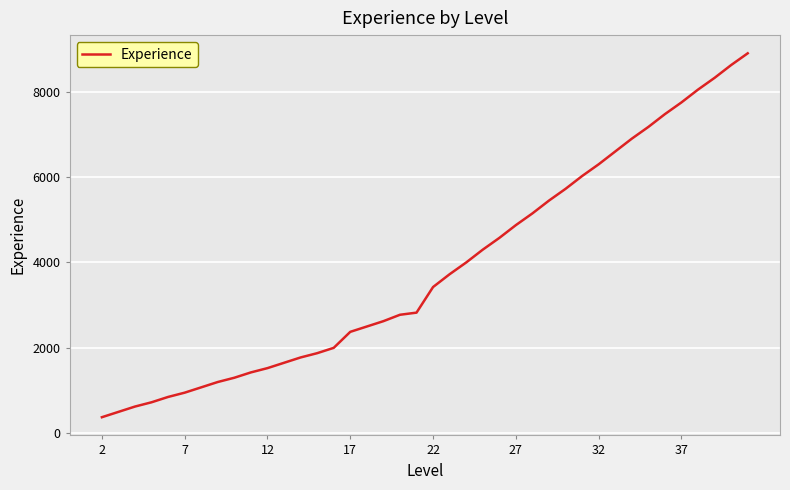

What is the difference between the maximum and minimum values?

8525